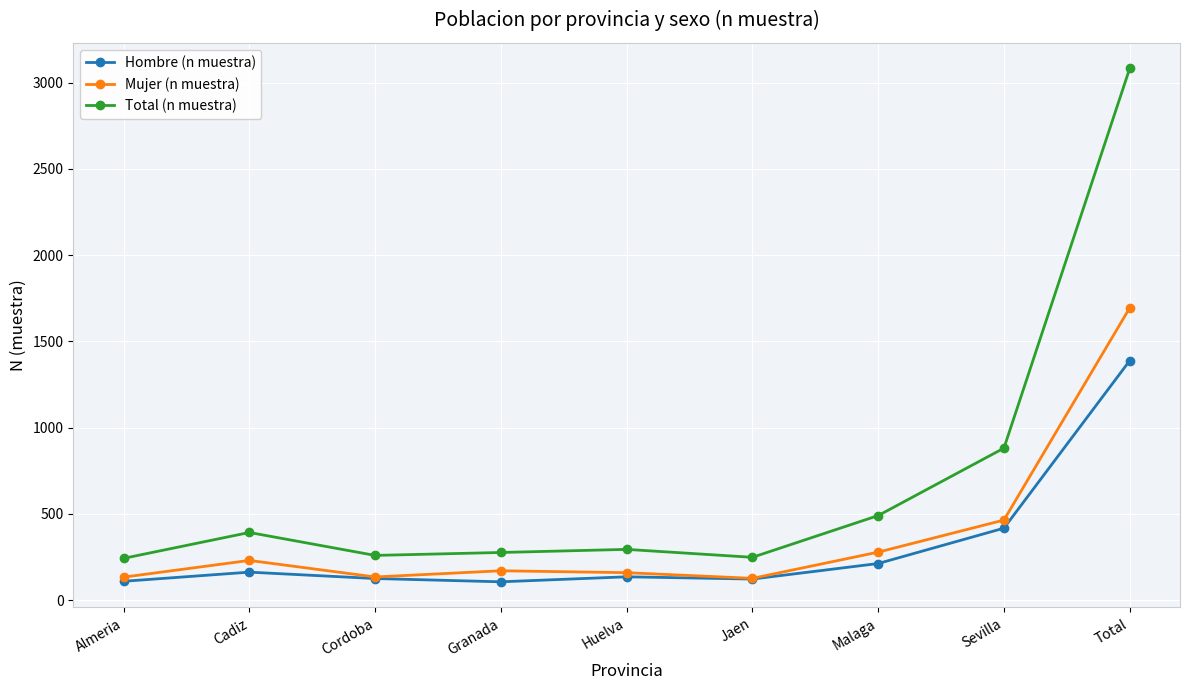

What is the label of the 2nd point from the right?

Sevilla